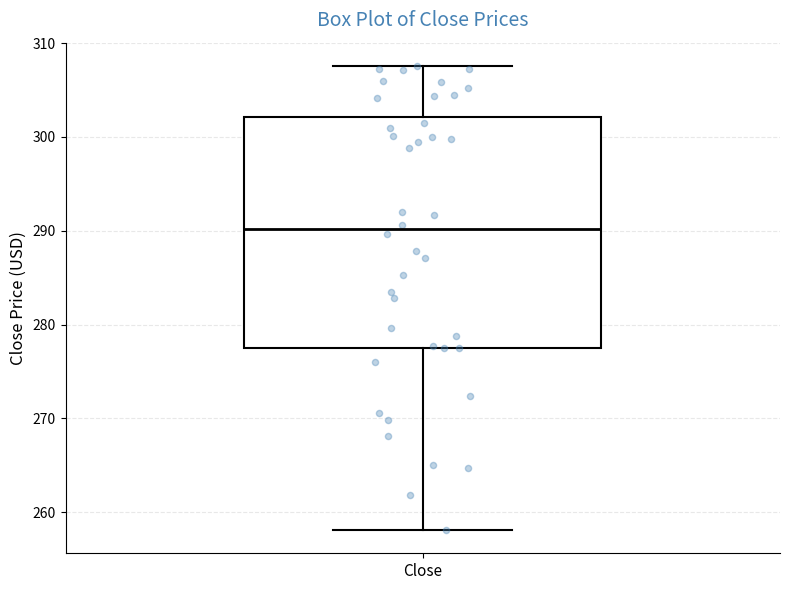

Read this box plot against the y-axis: the position of the median line, the range covered by the box, and the ends of both whiskers. The values are not printed on the chart, so give them approximately, as read against the axis.

median 290, box 278 to 302, whiskers 258 to 308